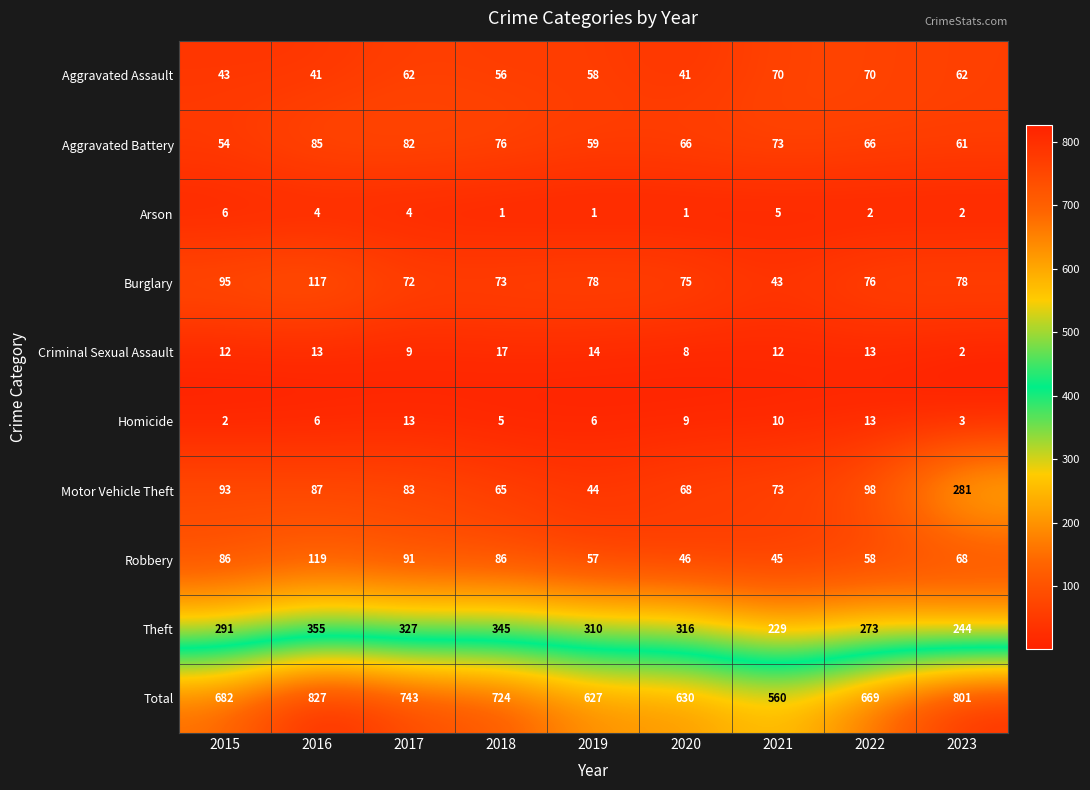

Where does the Motor Vehicle Theft series first go above 83?

2015